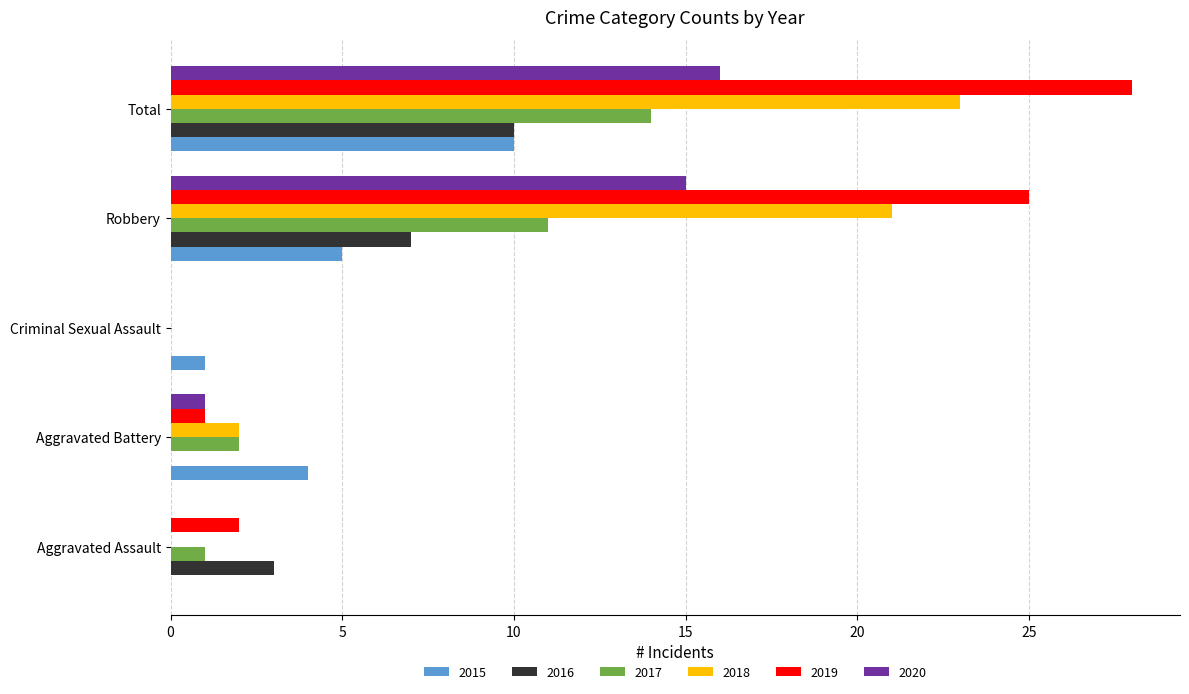

What is the maximum value for 2020?

16